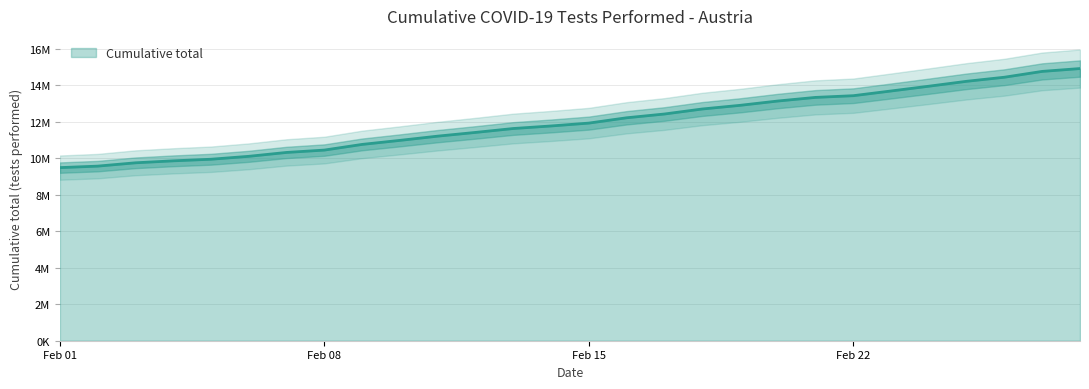

The chart shows a value of 8218070 at 2021-02-19. True or false?

False